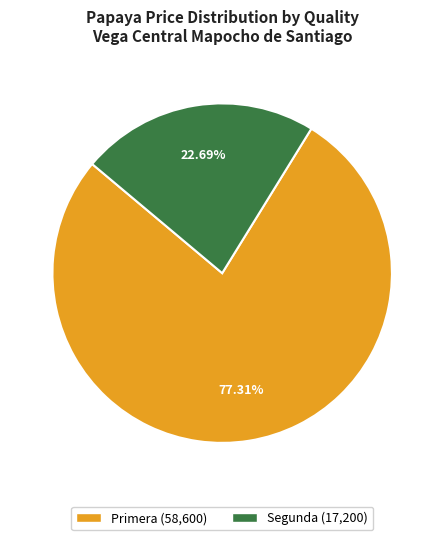

Count the number of slices in the pie.

2